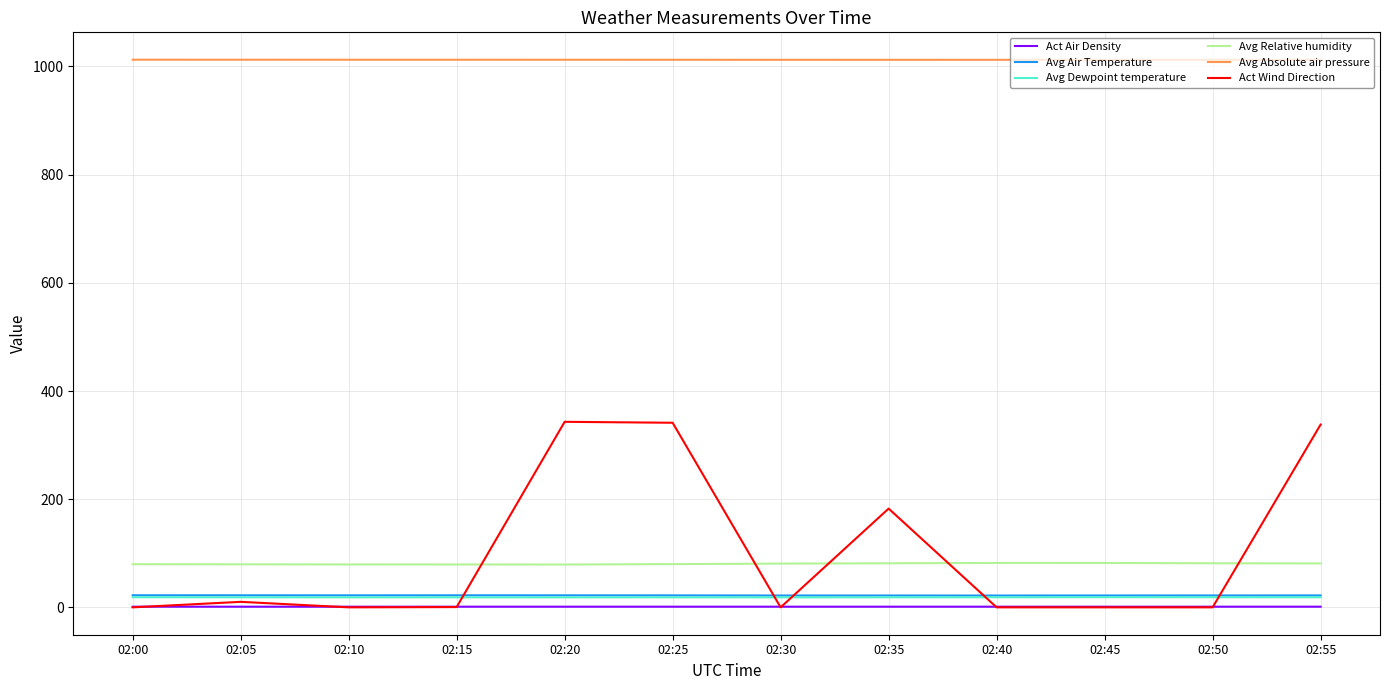

What is the greatest value displayed?

1012.5